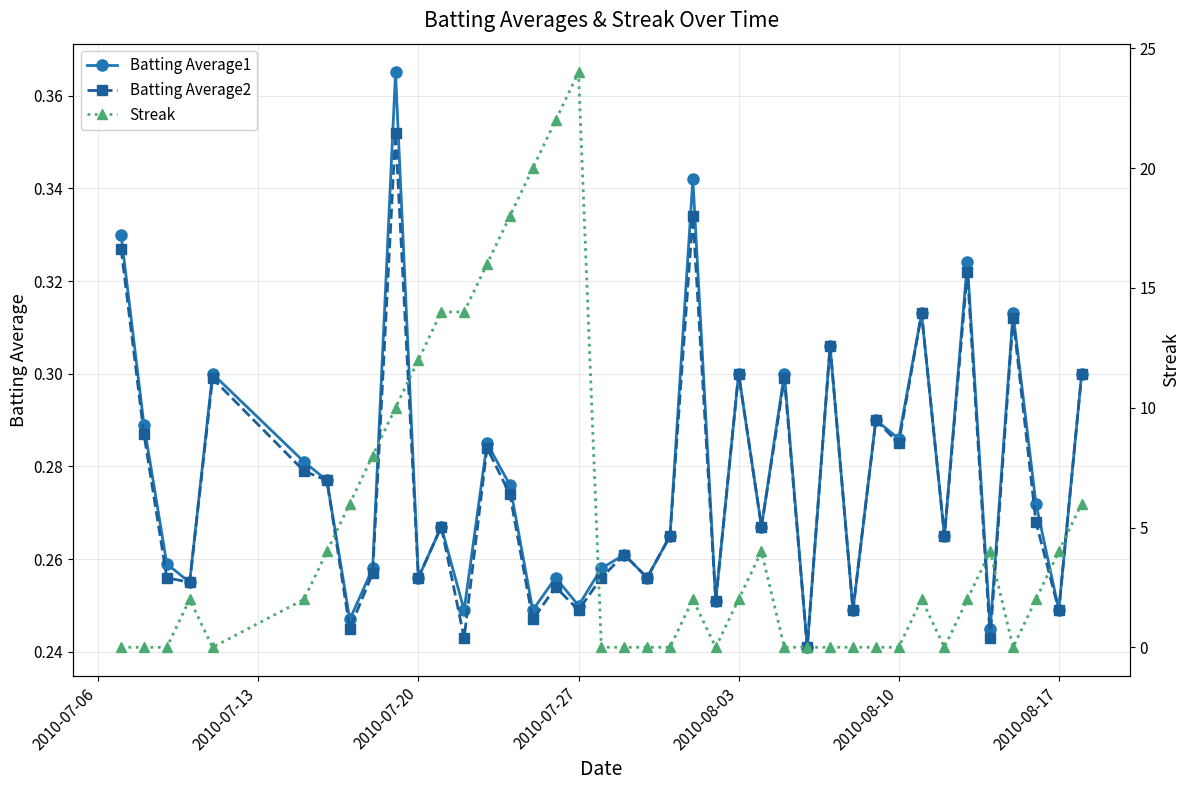

Count the Batting Average2 values in the range 0 to 1.

40